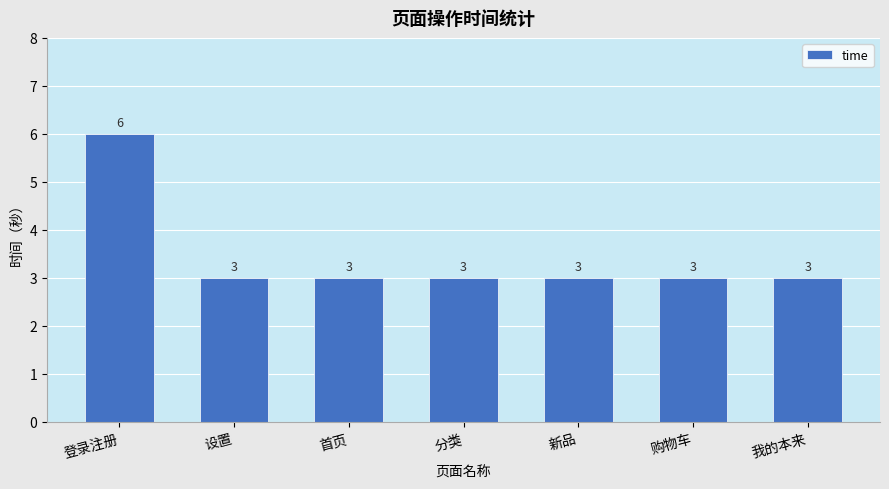

What is the ratio of the value at 登录注册 to the value at 购物车?

2.0